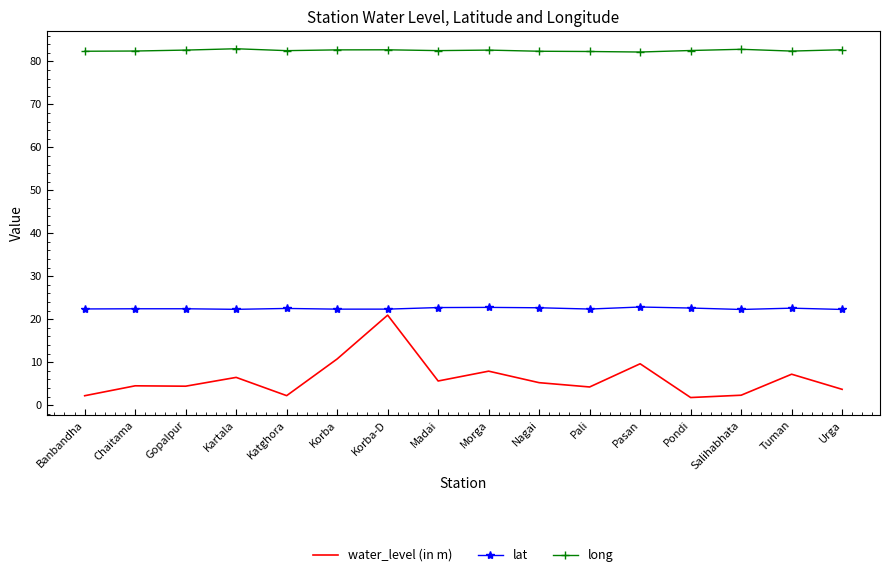

The value of lat at Korba is 8.4. True or false?

False